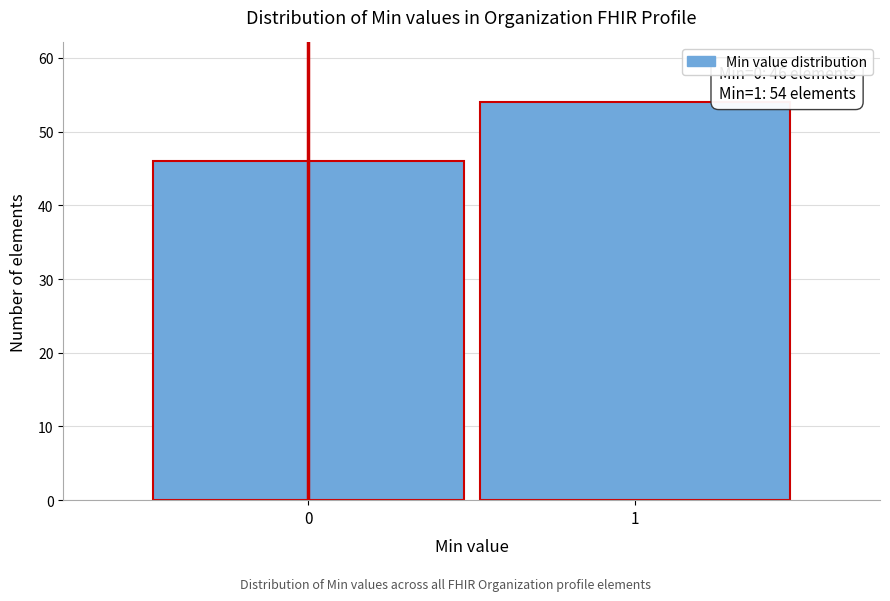

Reading left to right, what are all the values shown in this chart?

0=46	1=54